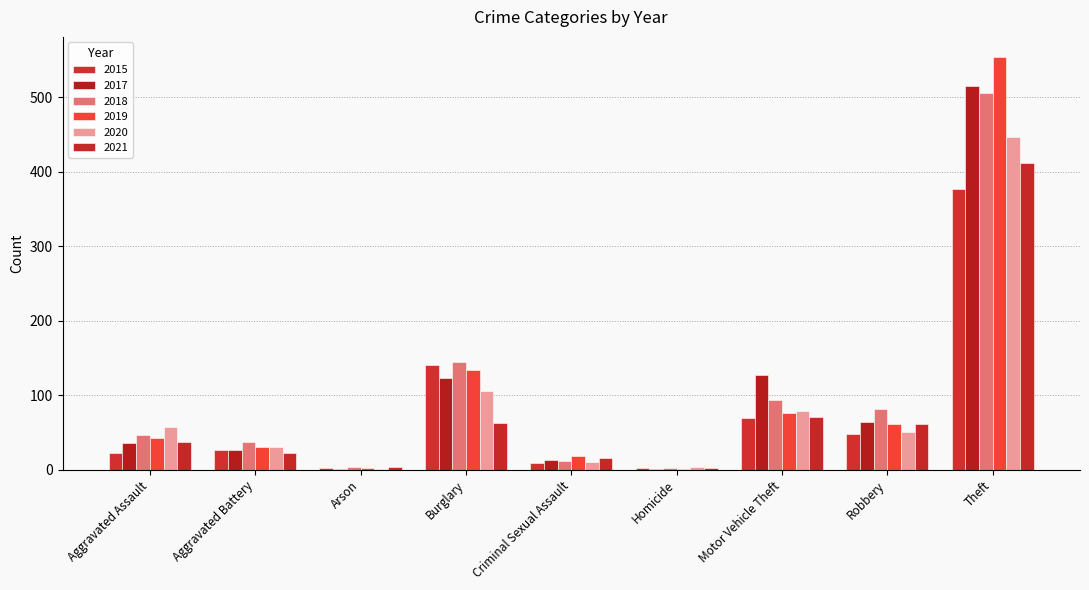

What is the difference between the maximum and minimum values in the 2017 series?

514